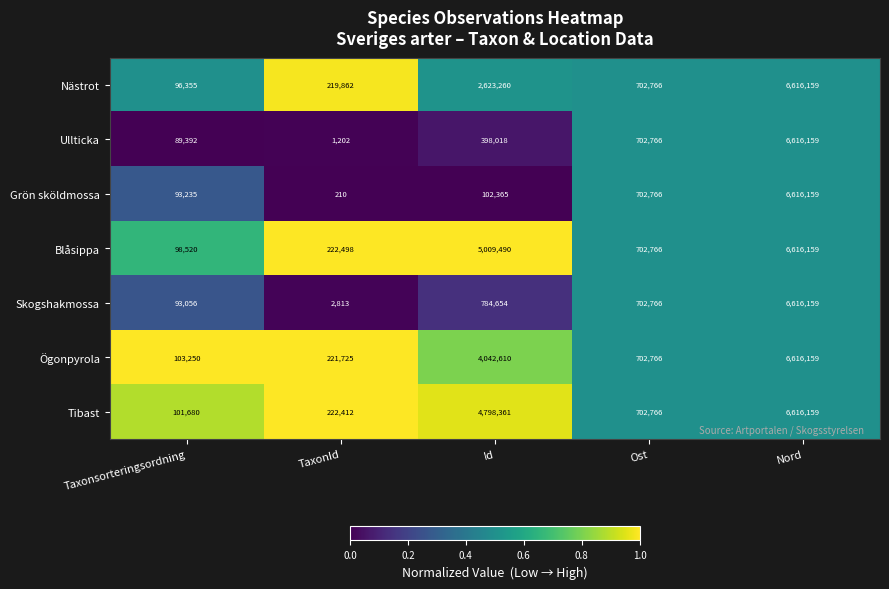

What is the difference between the second highest and minimum values in the Ullticka series?

701564